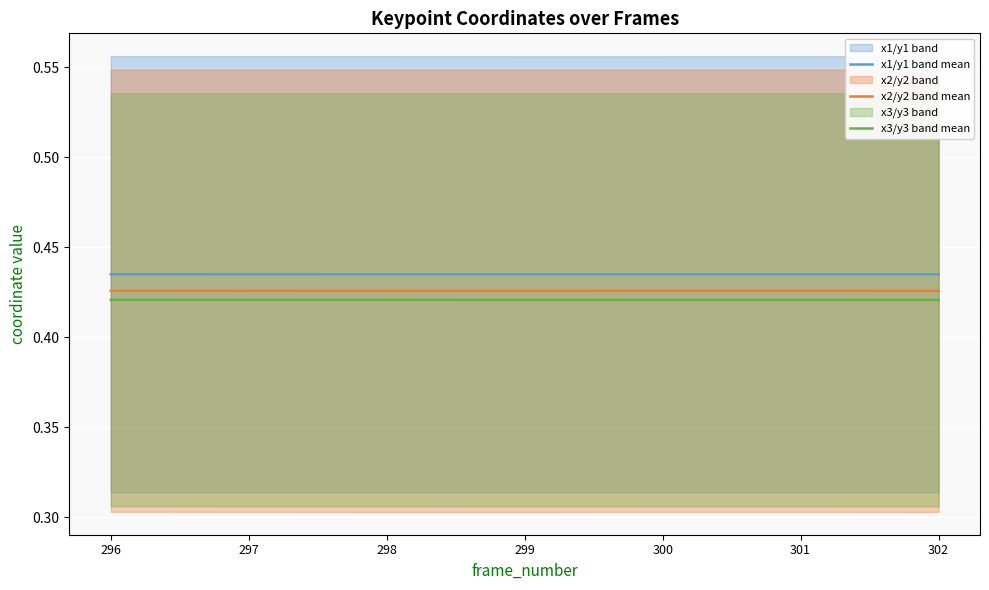

The value of x2/y2 band mean at 297 is 0.4. True or false?

True